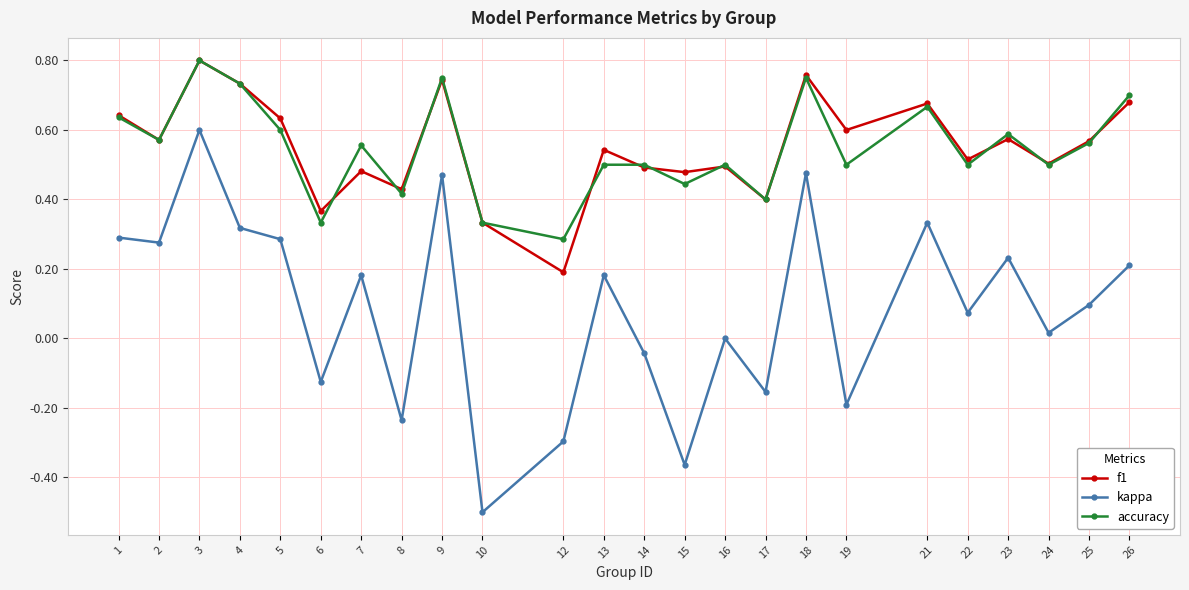

True or false: f1 and kappa cross at least once.

False